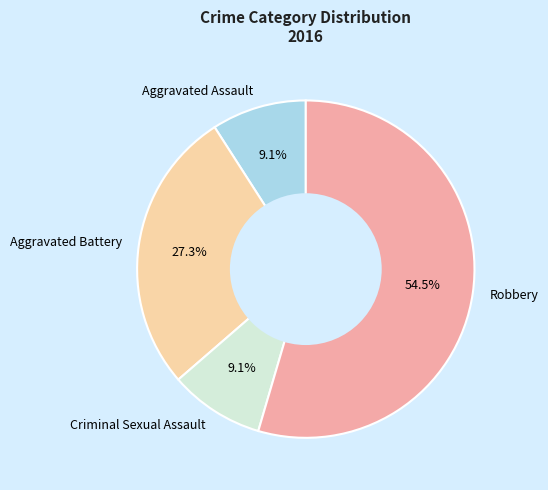

What portion of the pie excludes Robbery?

45.5%